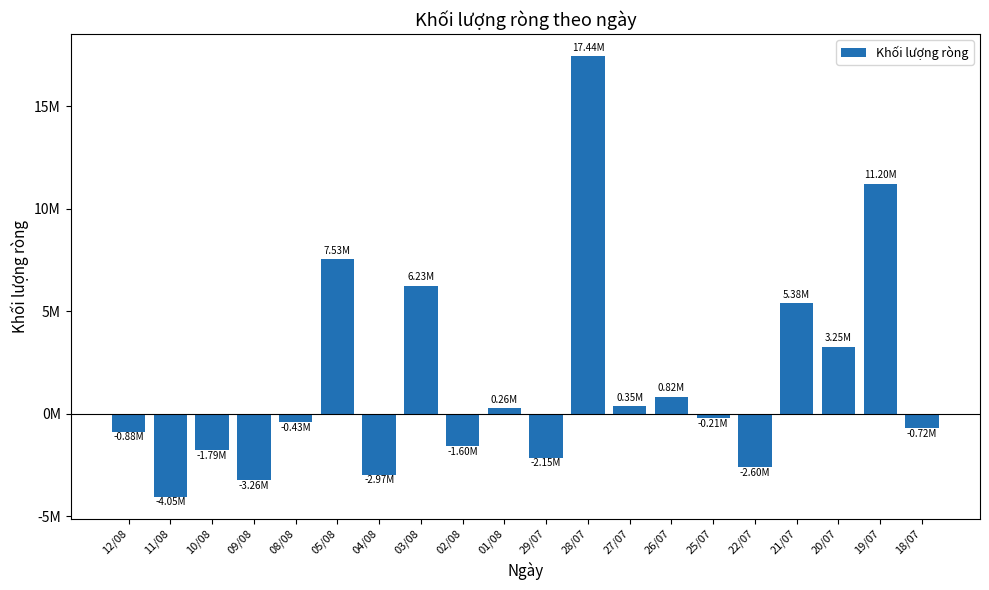

Are the bars horizontal?

No